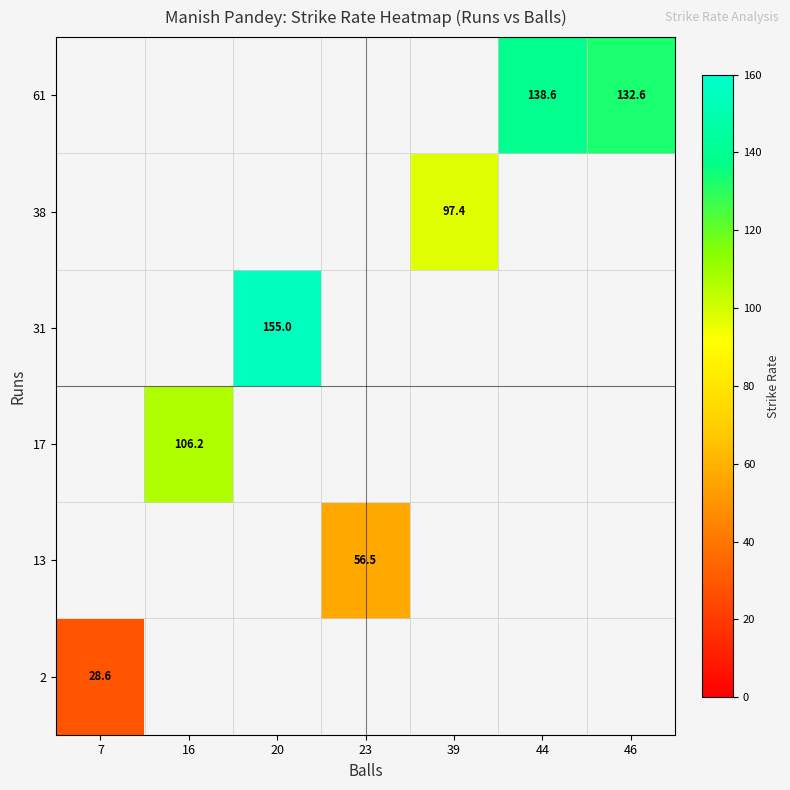

Count the number of data series in this chart.

6